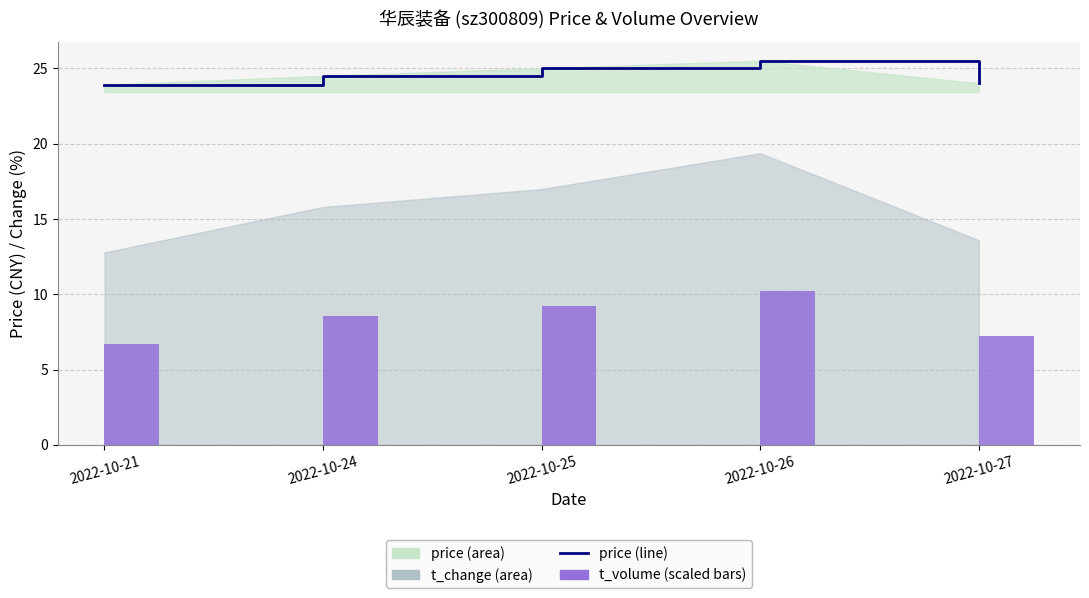

At how many categories does at least one series exceed 18?

5